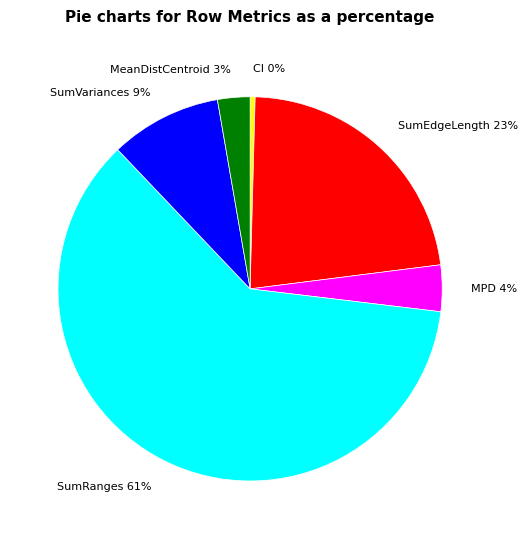

Do SumVariances 9% and MPD 4% together represent more than half of the pie?

No